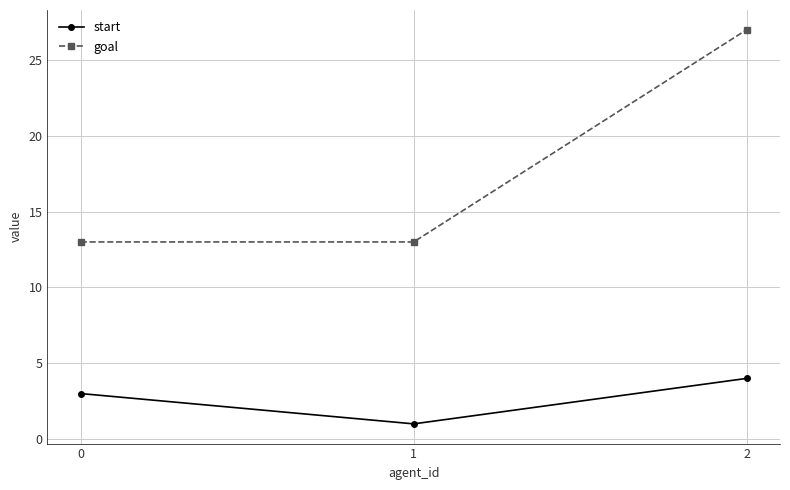

Rank the series at 0 from lowest to highest value.

start, goal